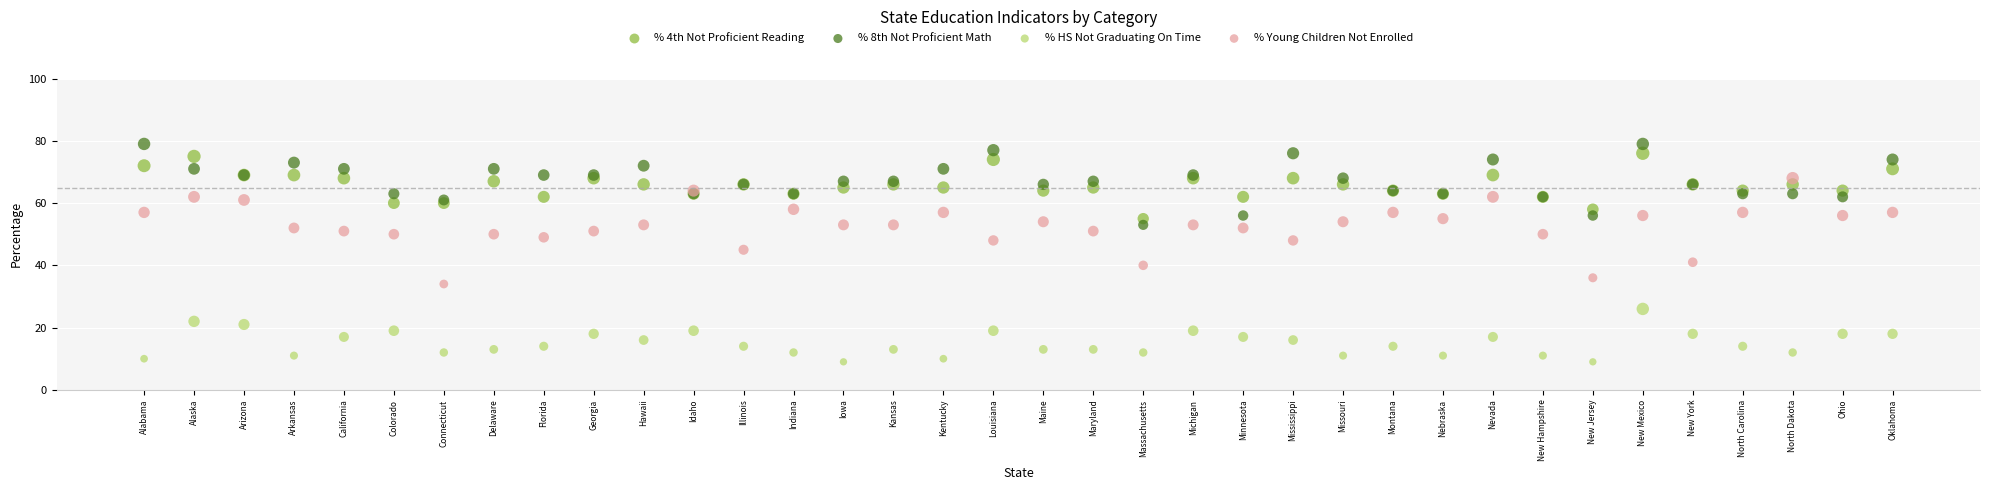

Which series reaches the minimum Y coordinate?

% HS Not Graduating On Time